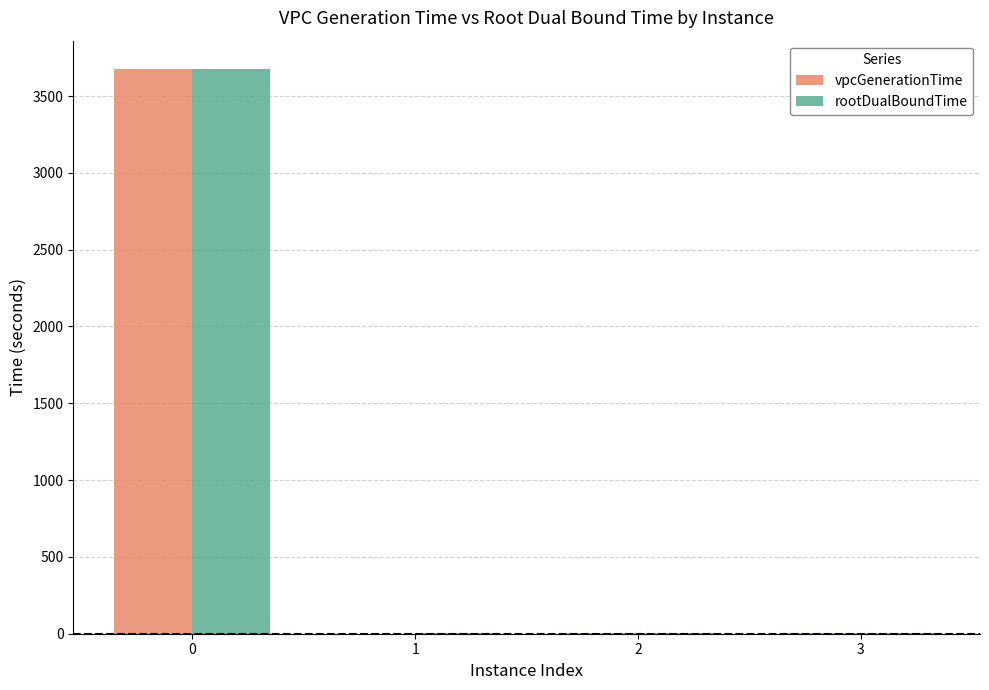

Is it true that vpcGenerationTime equals 1.8 at 2?

True